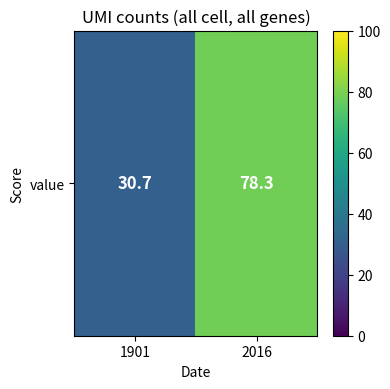

Count the number of categories in the chart.

2